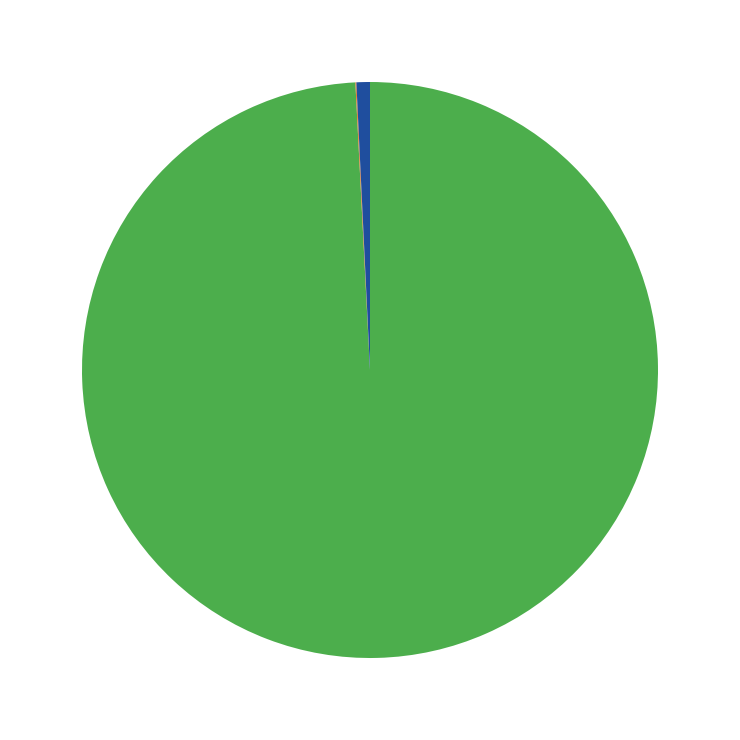

Is there a majority slice in this chart?

Yes